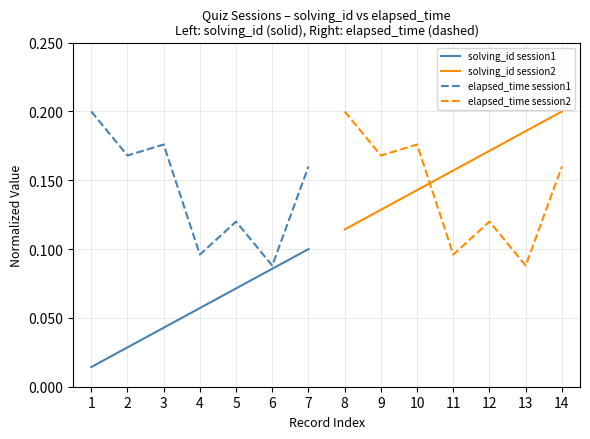

Count the number of categories in the chart.

7